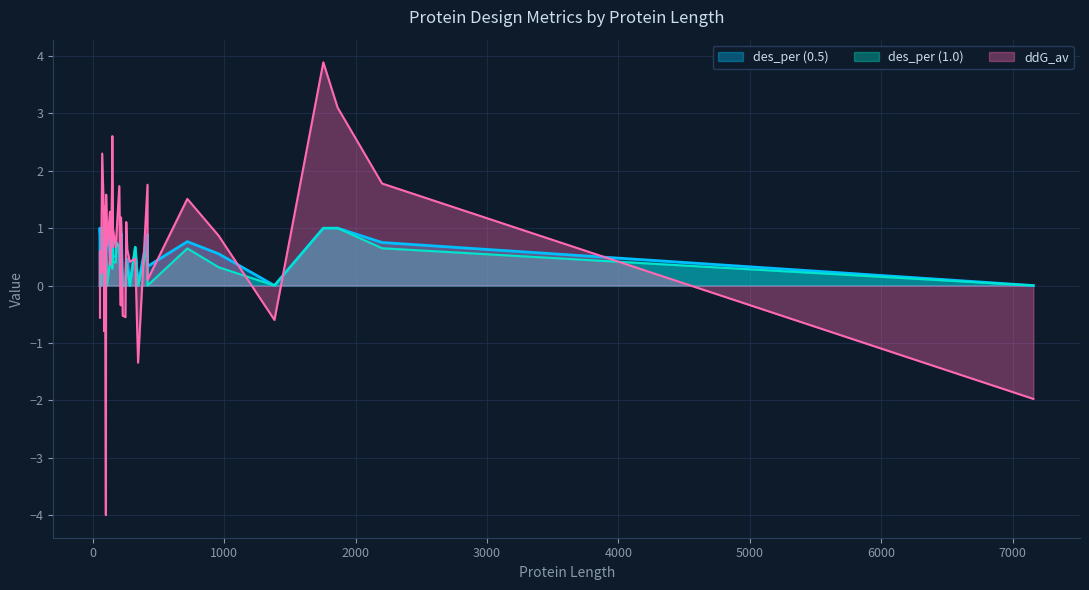

How many data points in ddG_av are above 0?

31